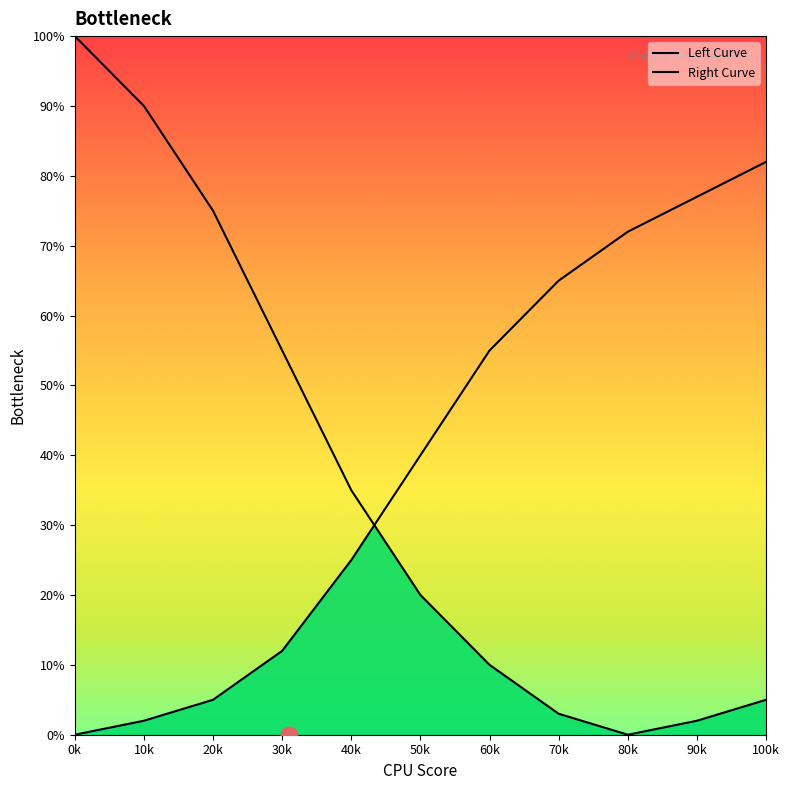

Is this an area chart (filled region under the line)?

Yes